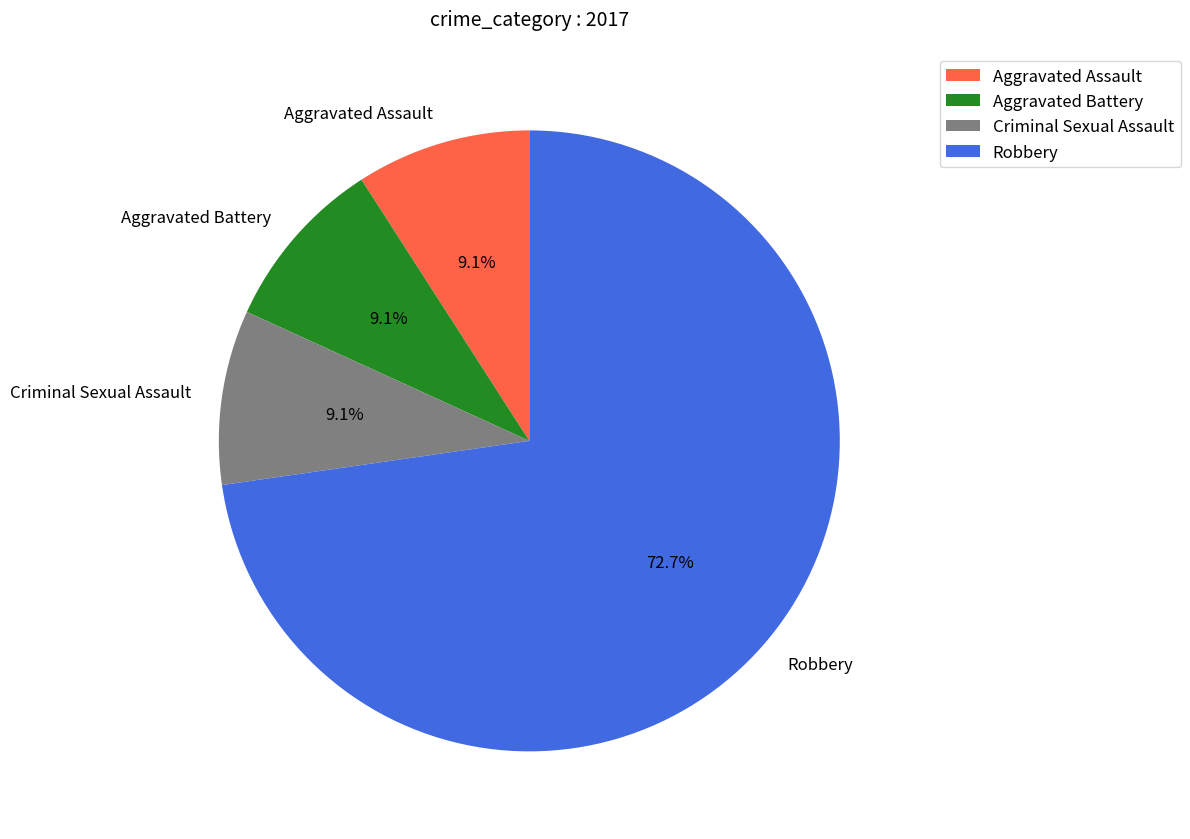

To the nearest percent, what is the average slice percentage?

25%